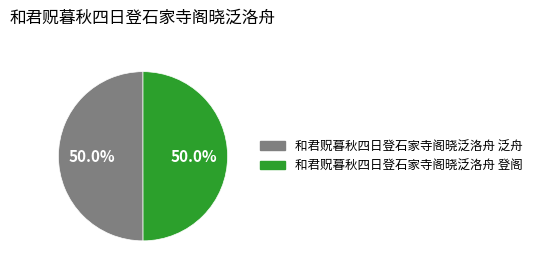

What percentage is the 和君贶暮秋四日登石家寺阁晓泛洛舟 泛舟 slice, to the nearest percent?

50%